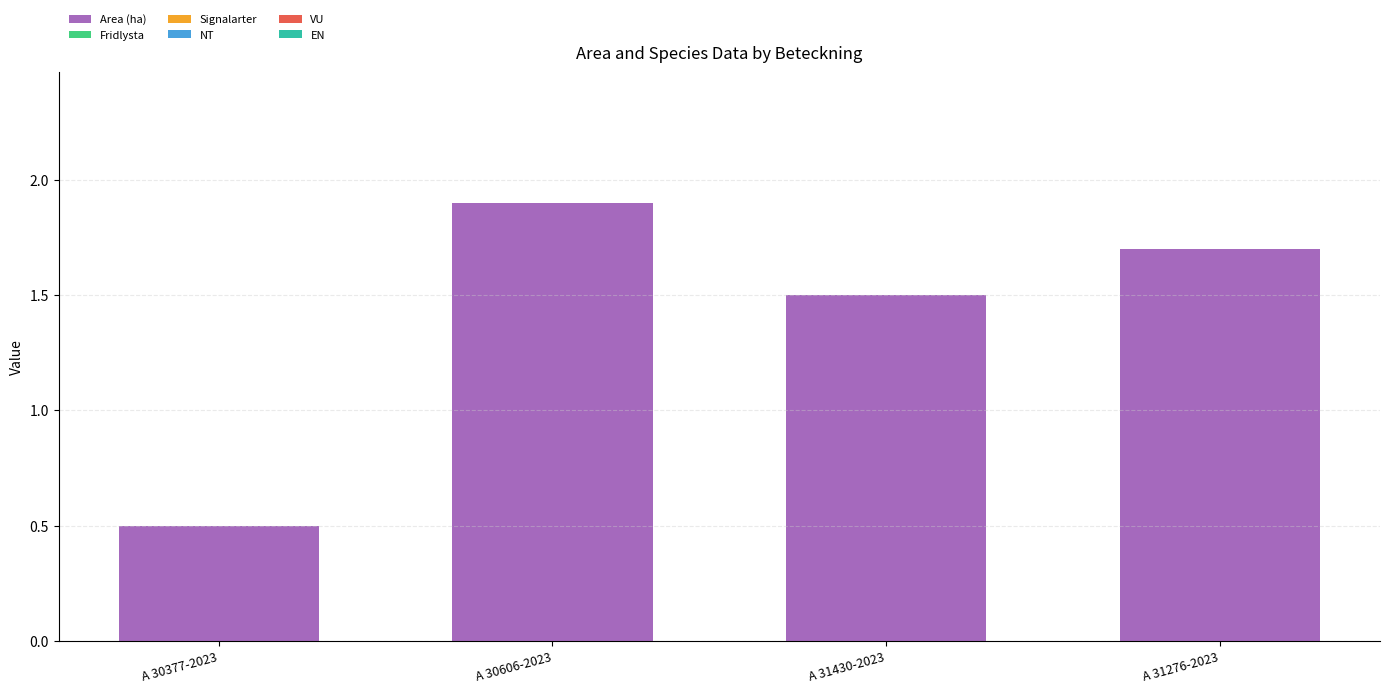

Which has a higher value, A 30377-2023 or A 31430-2023?

A 31430-2023